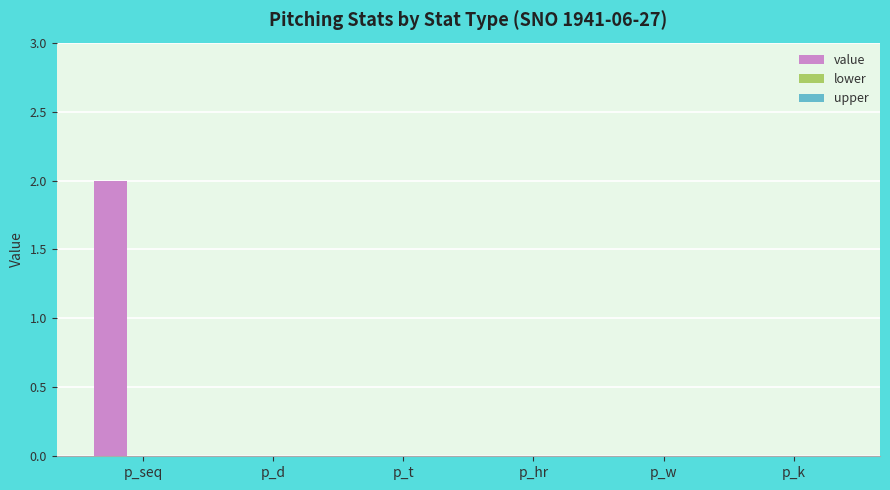

Is it true that the value at p_w is 0?

True